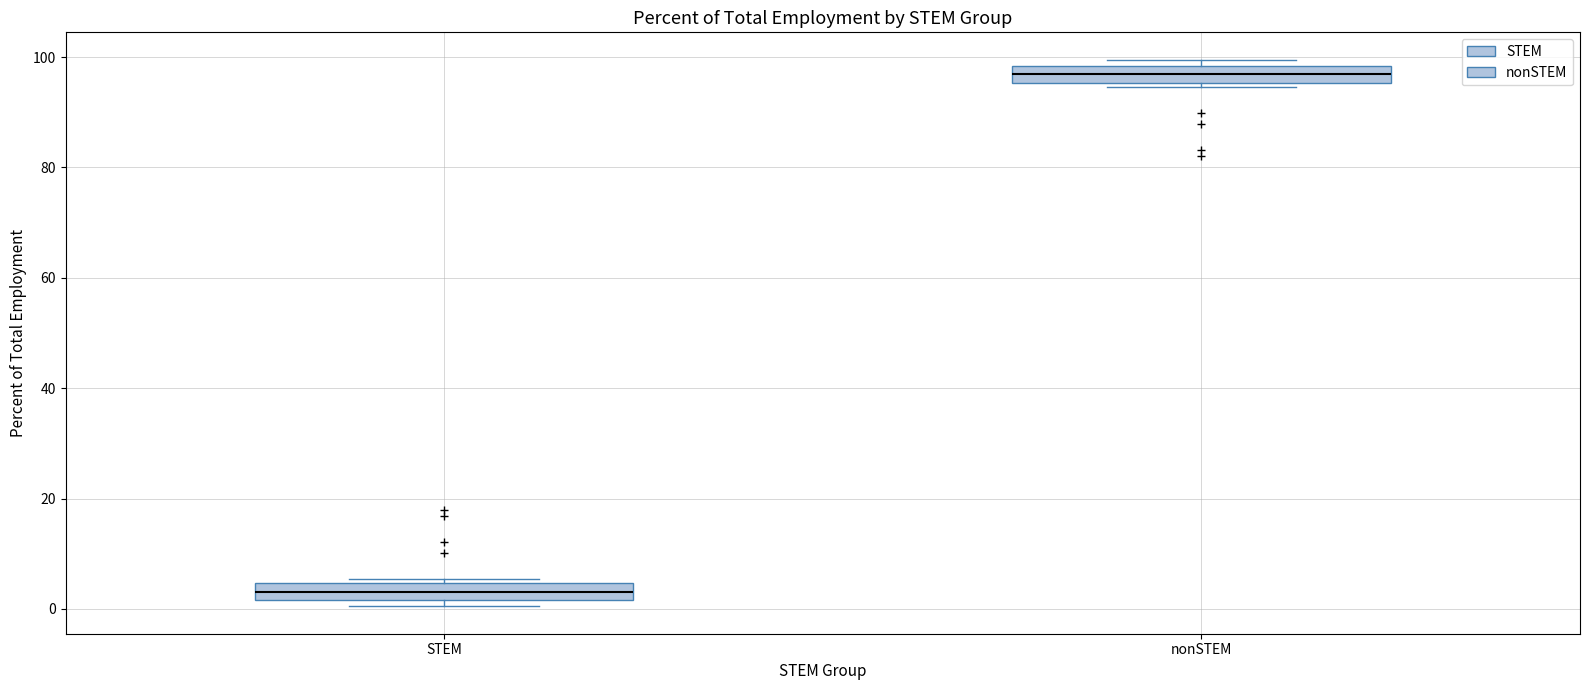

Which box's median line is the lowest?

STEM